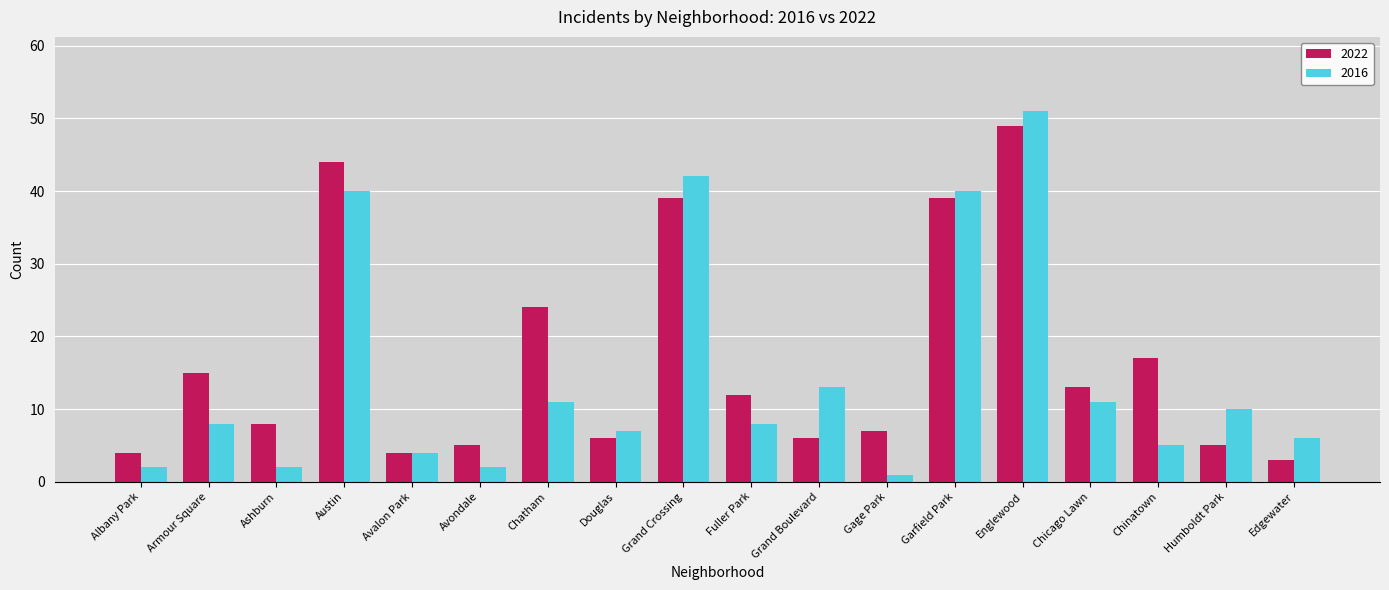

What is the difference between the highest and lowest values at Grand Boulevard?

7